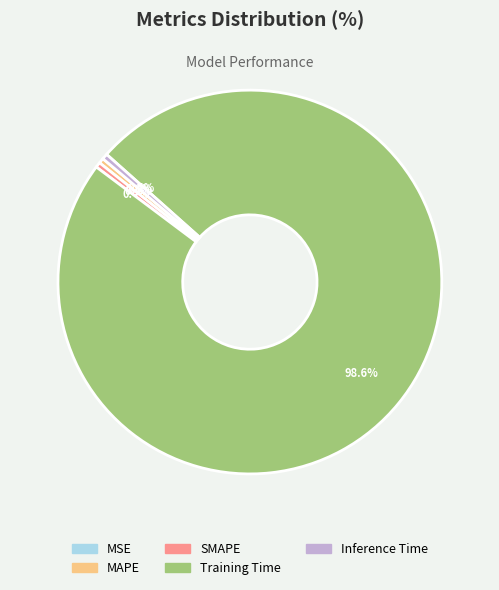

Which has a higher value, Inference Time or Training Time?

Training Time